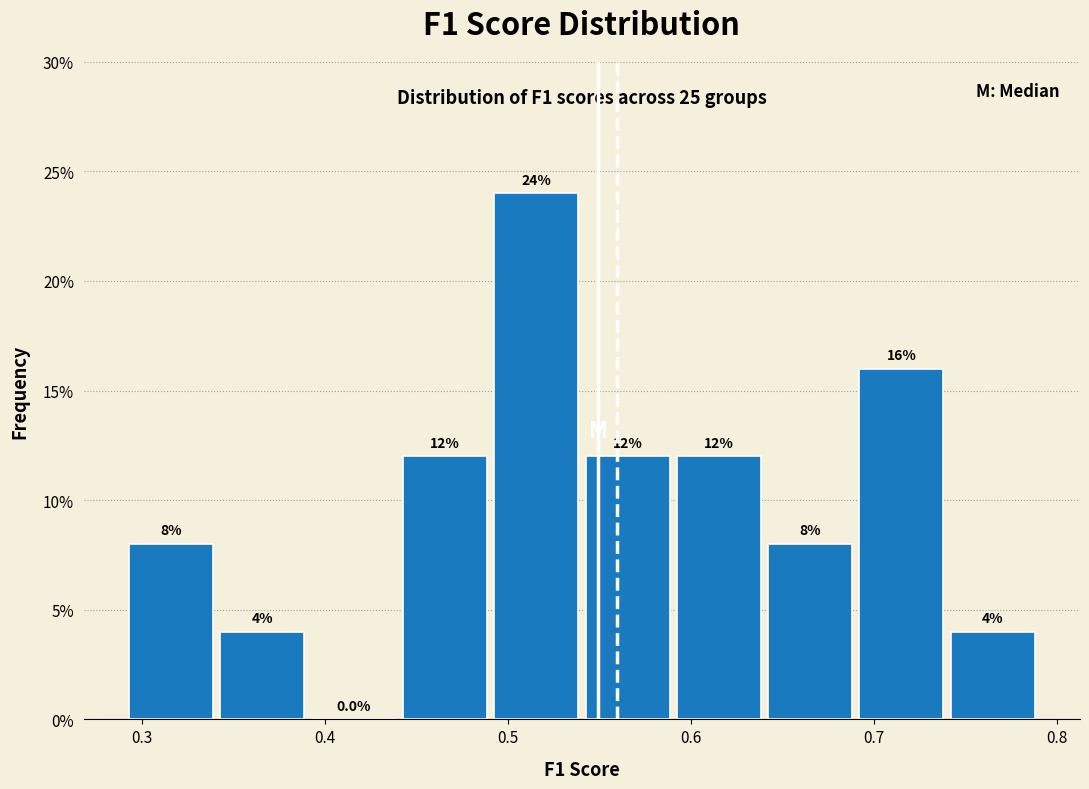

Reading left to right, list every bar in this chart as the range it spans on the x-axis followed by its height. The bar edges are not printed on the chart, so give them approximately, as read against the axis.

0.29 to 0.34: 8.0
0.34 to 0.39: 4.0
0.39 to 0.44: 0.0
0.44 to 0.49: 12.0
0.49 to 0.54: 24.0
0.54 to 0.59: 12.0
0.59 to 0.64: 12.0
0.64 to 0.69: 8.0
0.69 to 0.74: 16.0
0.74 to 0.79: 4.0